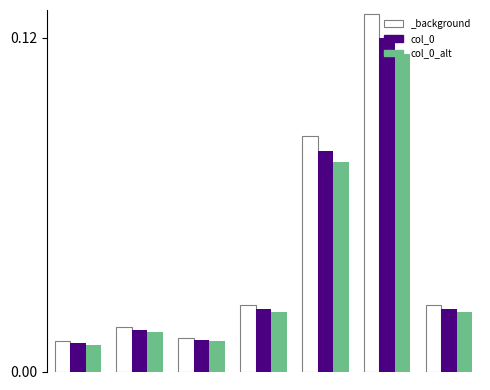

At how many categories does at least one series exceed 0?

7